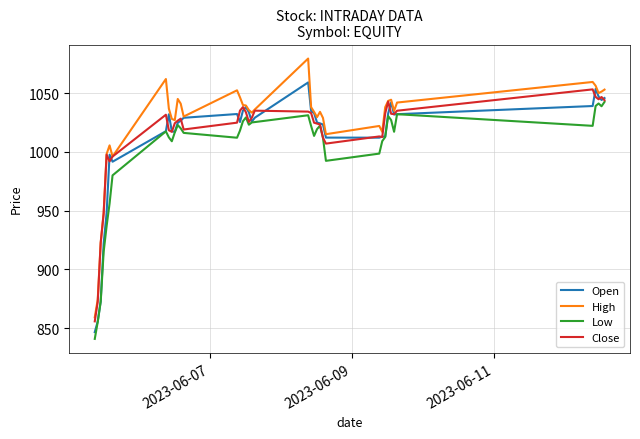

What is the highest value of the Low series?

1042.5